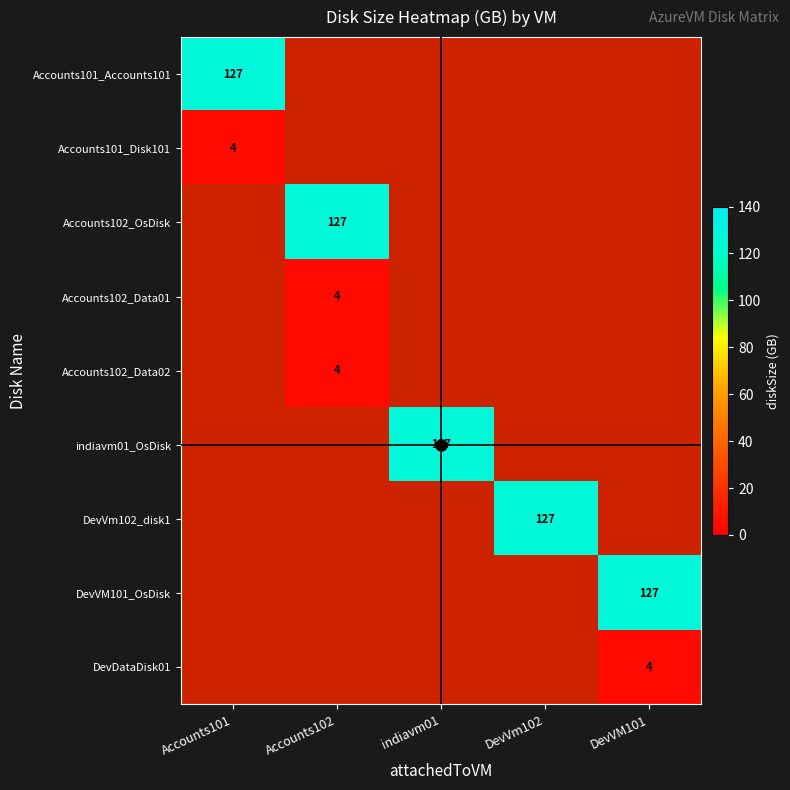

True or false: DevVm102_disk1 has a value of 127.0 at DevVm102.

True